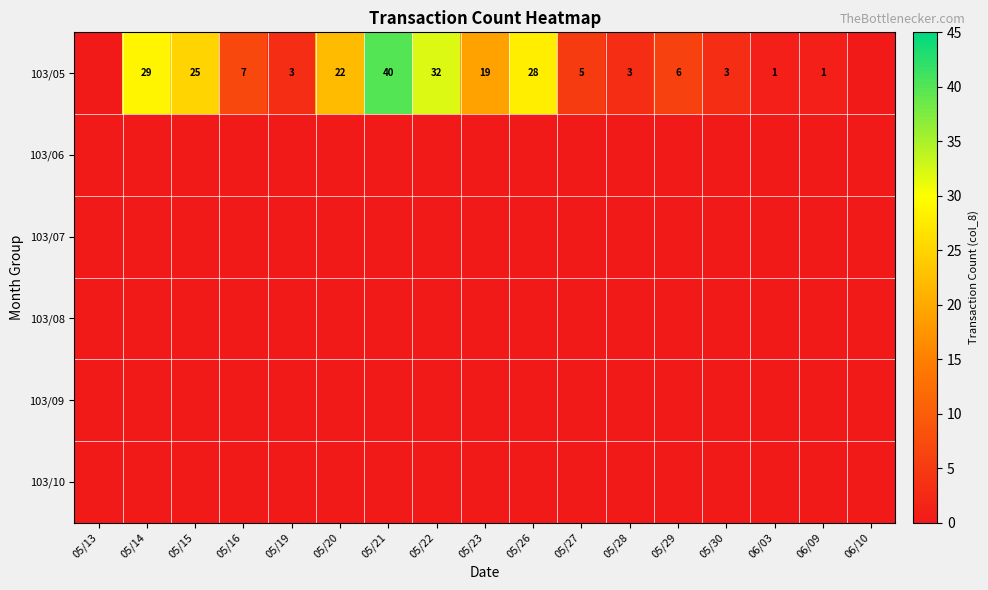

The 103/05 series shows 0 at 06/09. True or false?

False